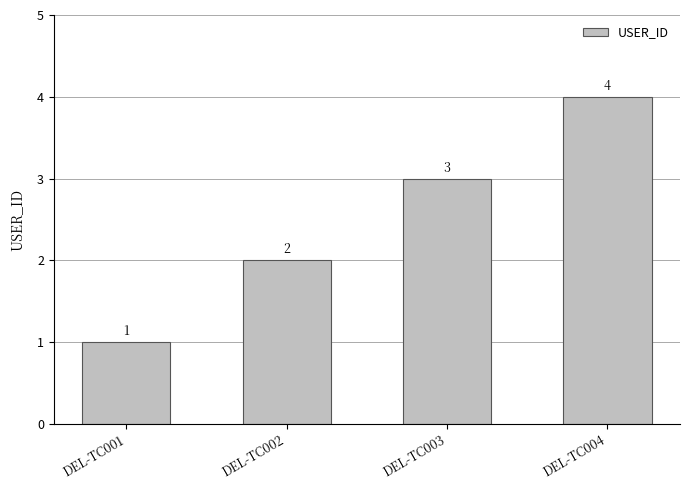

How many values are between 2 and 4?

3